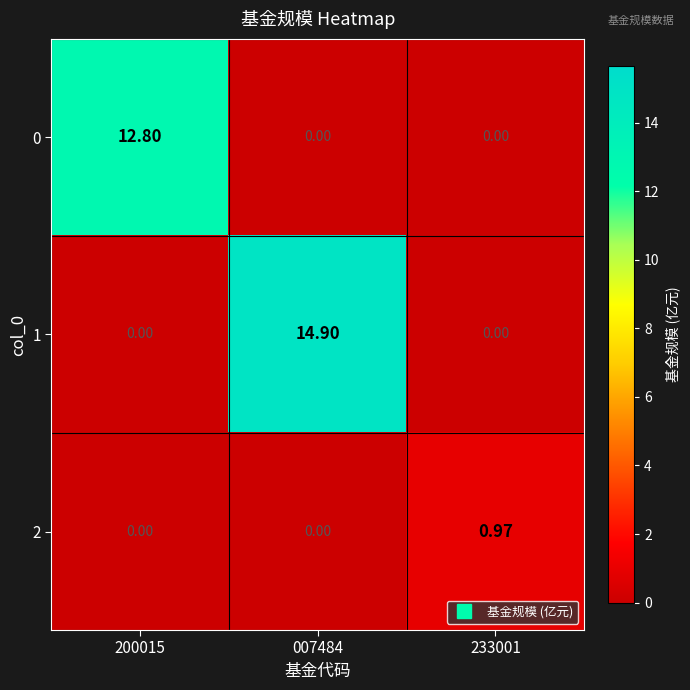

Is the value of 0 at 233001 greater than the value of 1 at 007484?

No